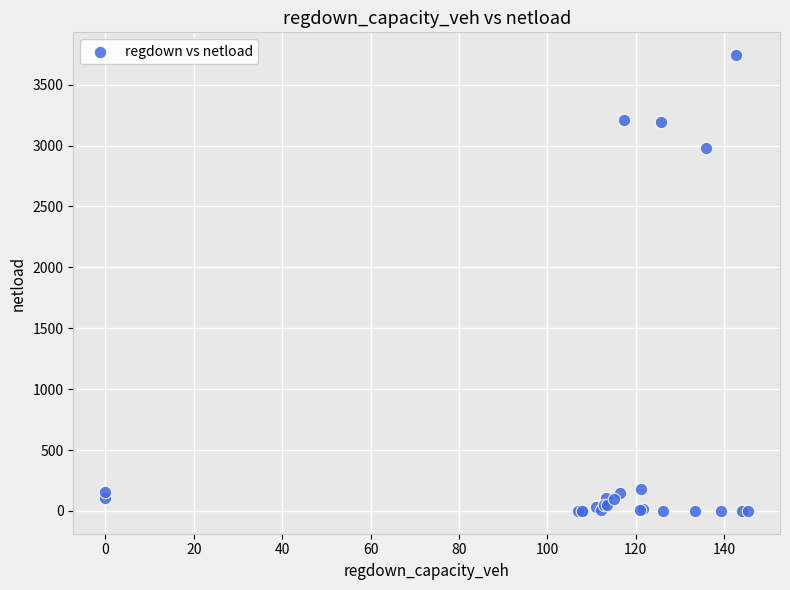

What Y value in the scatter plot is closest to 1871?

2981.1